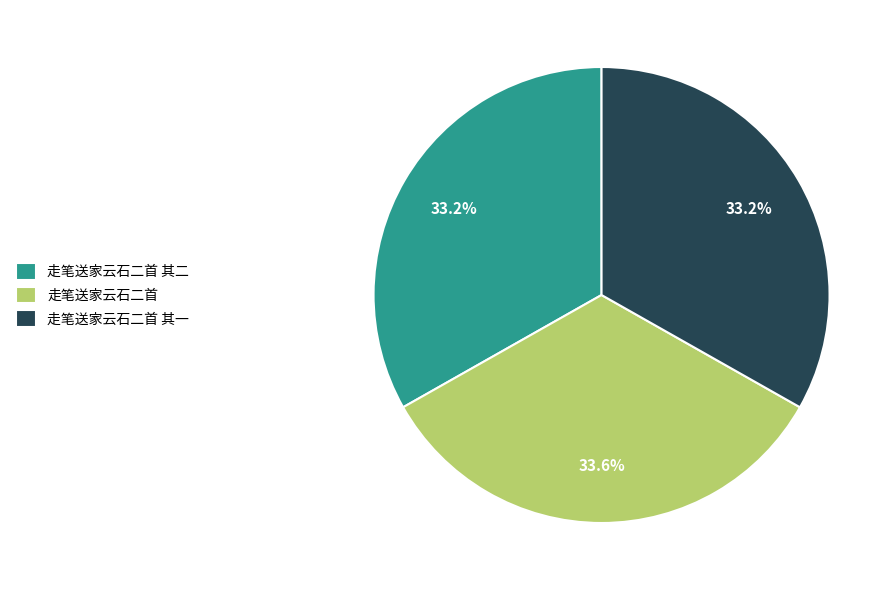

Does 走笔送家云石二首 account for over 50% of the chart?

No